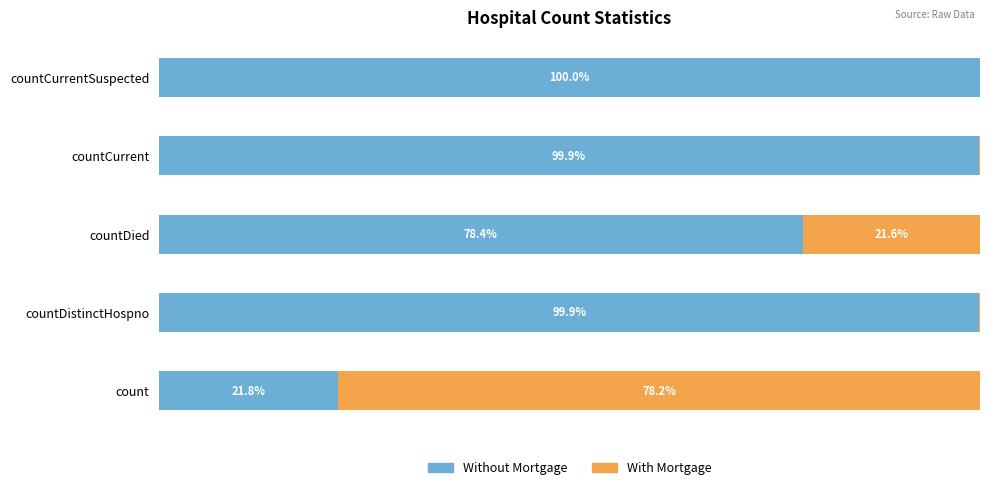

Which category has the highest value in the Without Mortgage series?

countCurrentSuspected